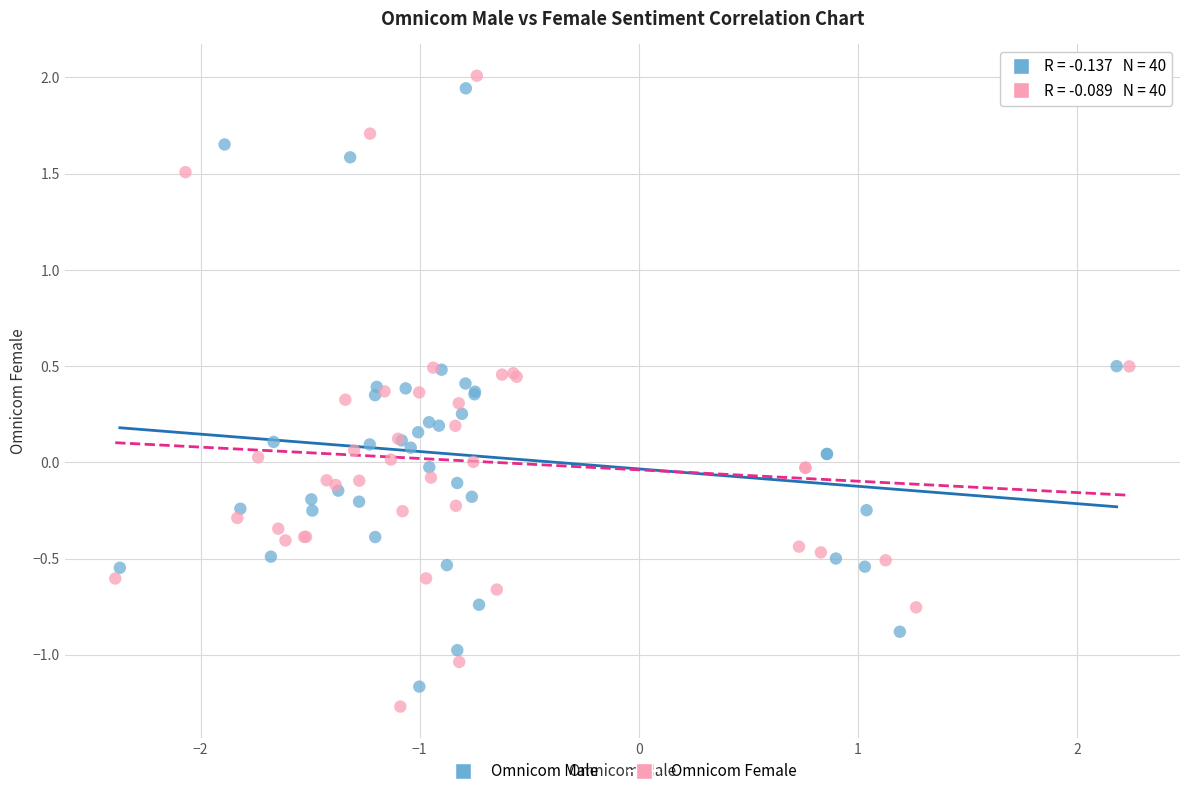

Which series has the largest Y range (max minus min)?

Omnicom Female